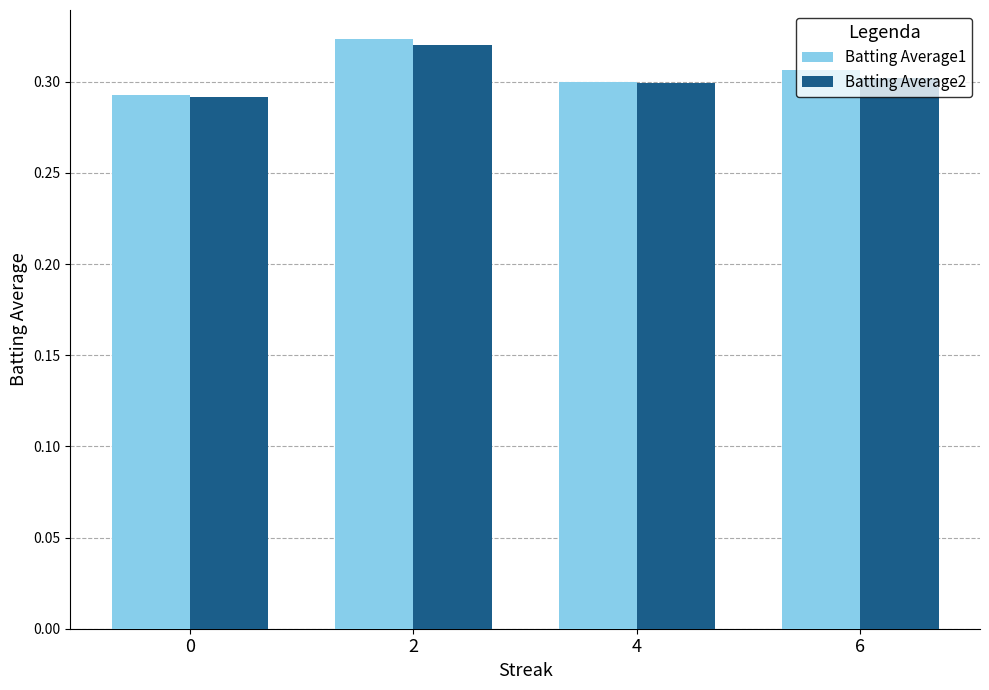

The value of Batting Average1 at 6 is 0.3. True or false?

True